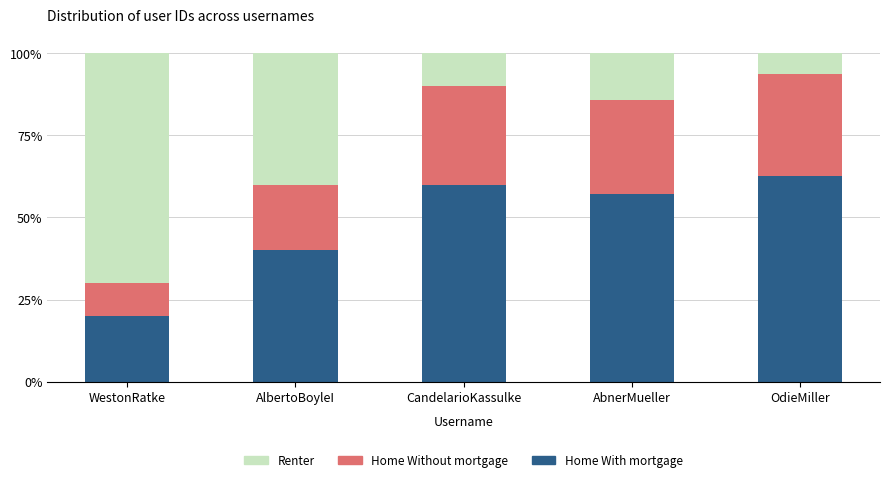

The value of Home With mortgage at OdieMiller is 62.5. True or false?

True